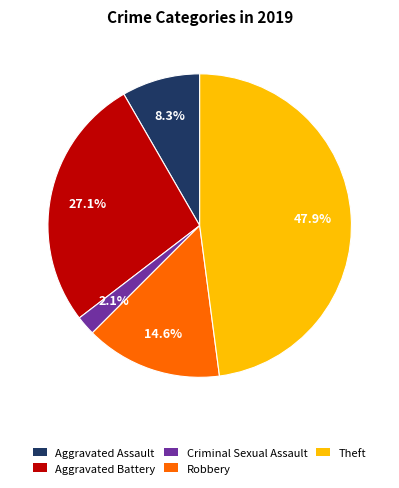

Is Aggravated Battery the majority of the pie?

No